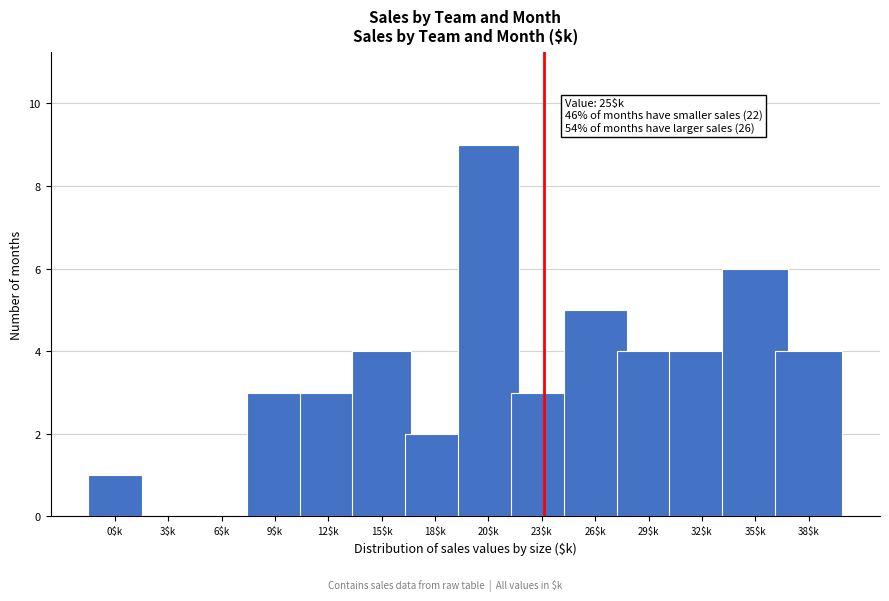

Is it true that the value at 12$k is 5?

False